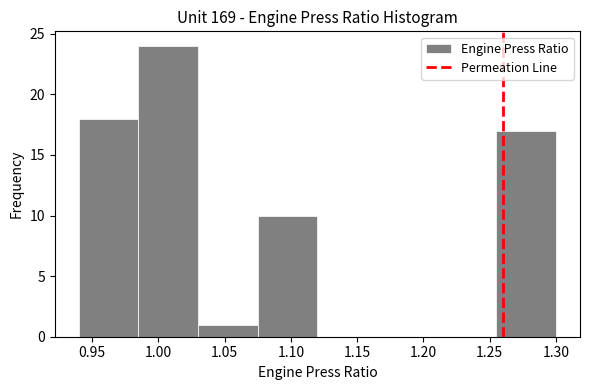

Which range on the x-axis has the tallest bar?

0.985 to 1.030